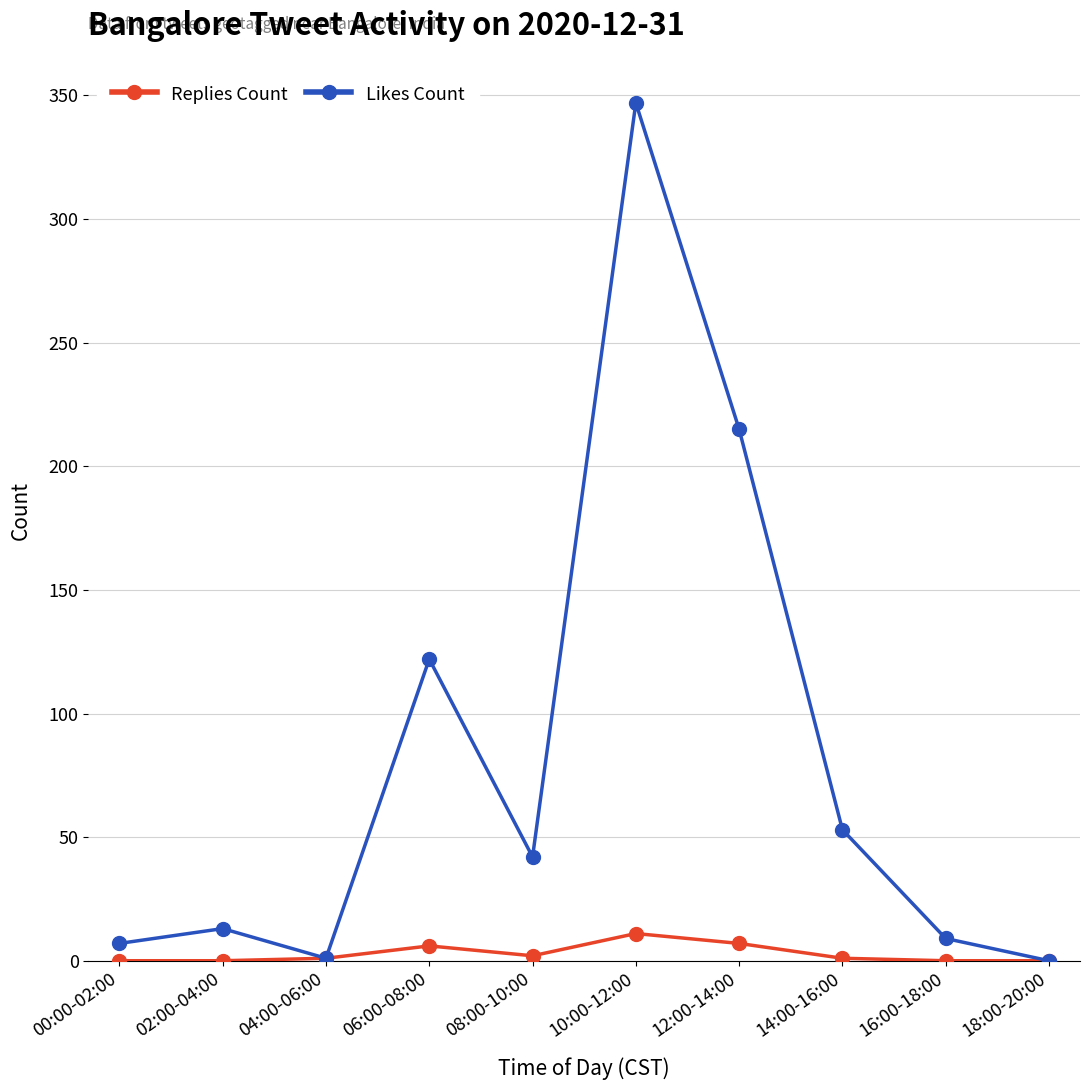

Is it true that Likes Count equals 122 at 06:00-08:00?

True